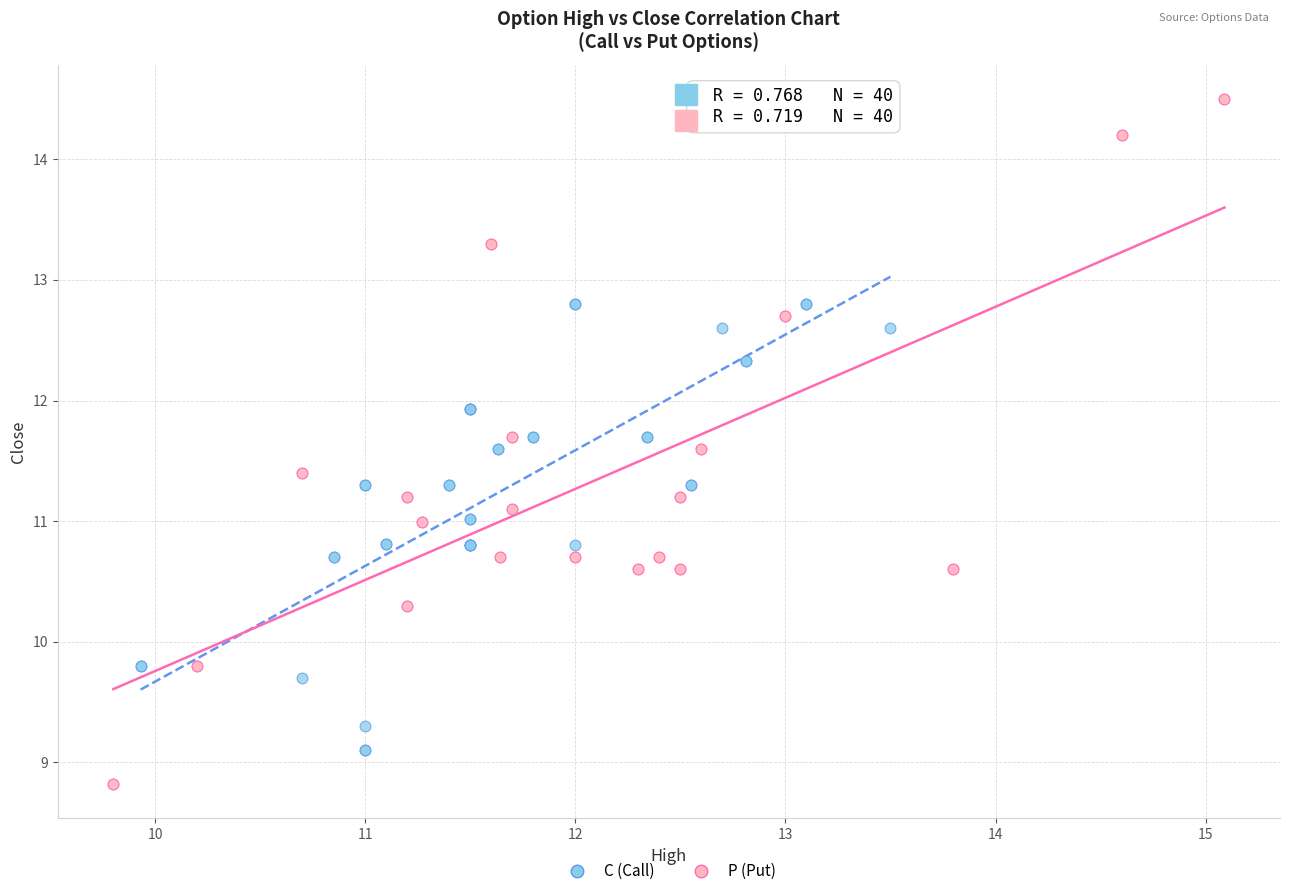

Which series reaches the minimum Y coordinate?

P (Put)